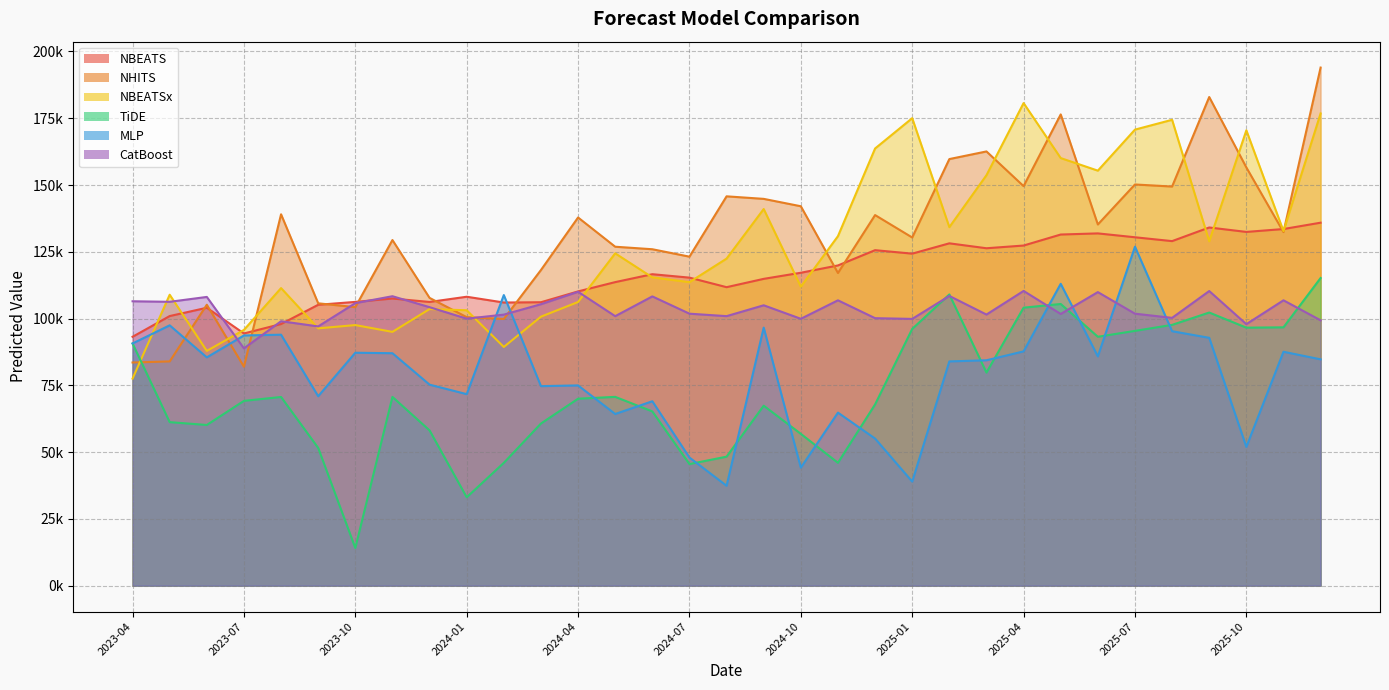

In MLP, how many points are lower than both neighbors (excluding endpoints)?

10